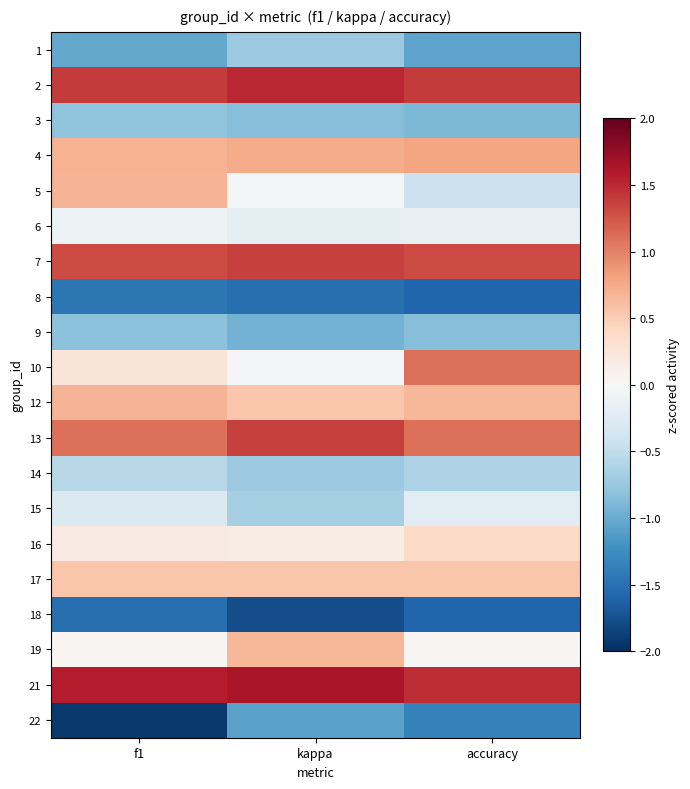

What is the difference between the highest and lowest values at f1?

3.5